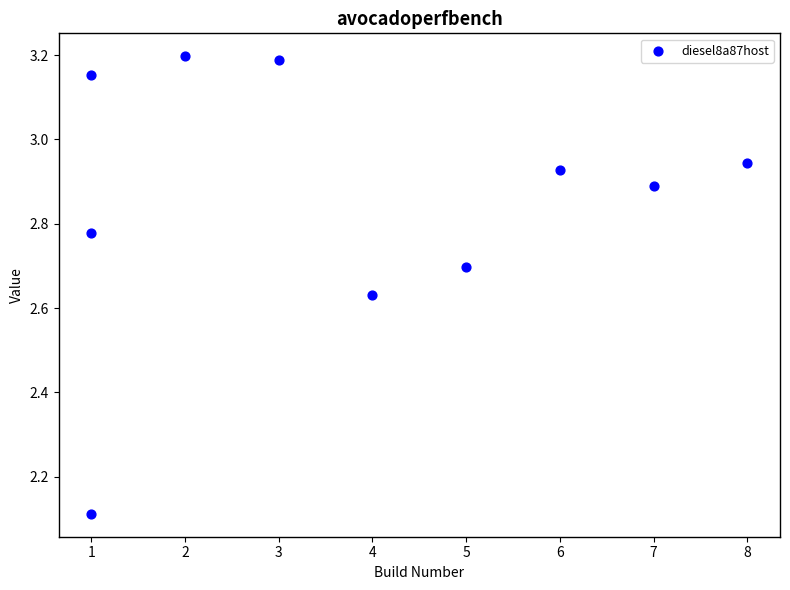

What is the range of X values (max minus min)?

7.0